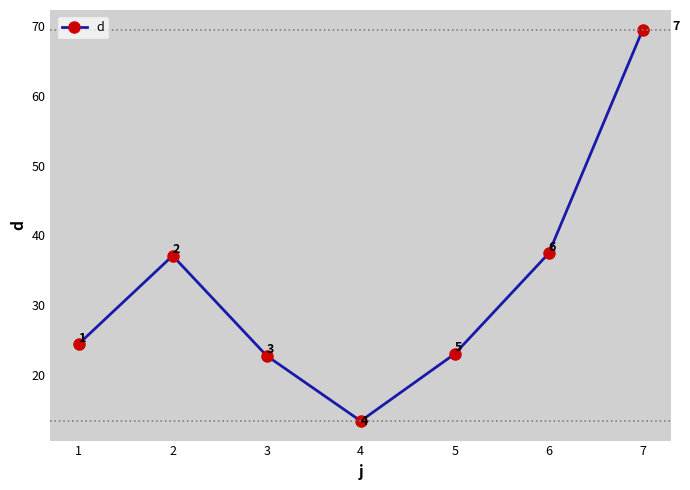

What value does the data have at 3?

22.8